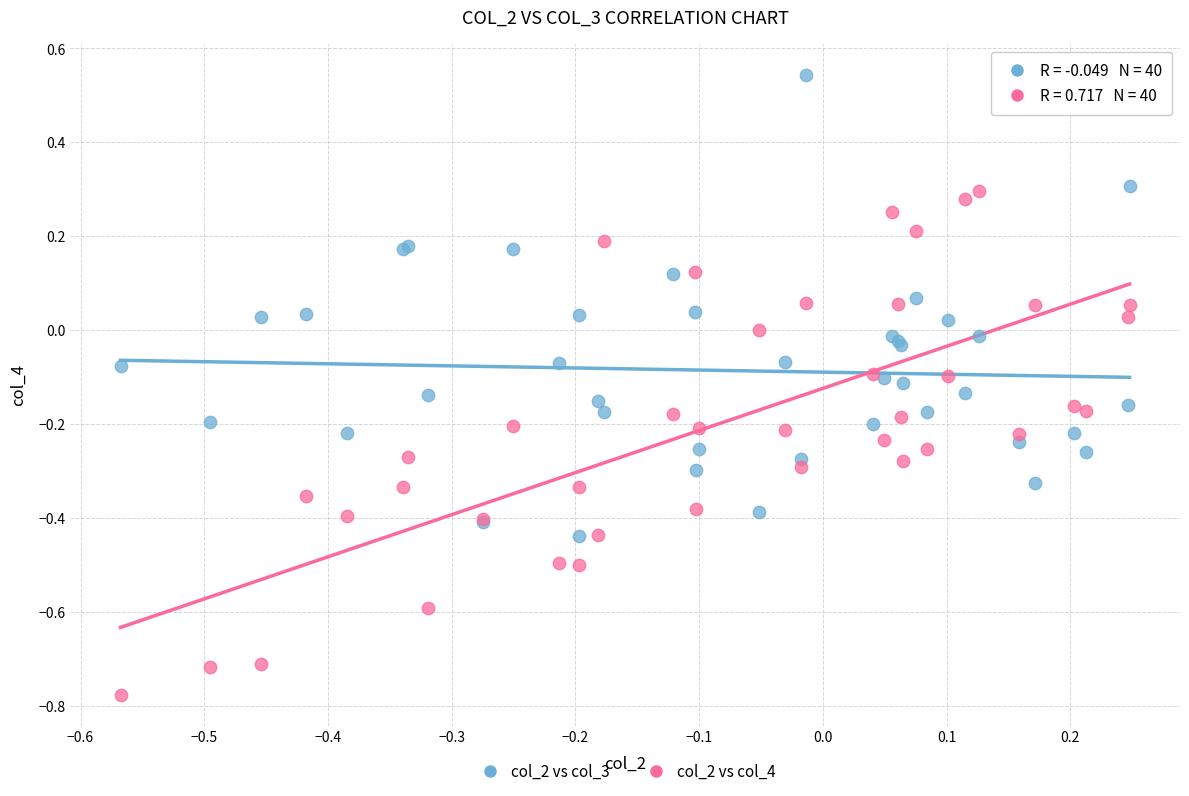

What are all the series names shown in the legend?

col_2 vs col_3, col_2 vs col_4